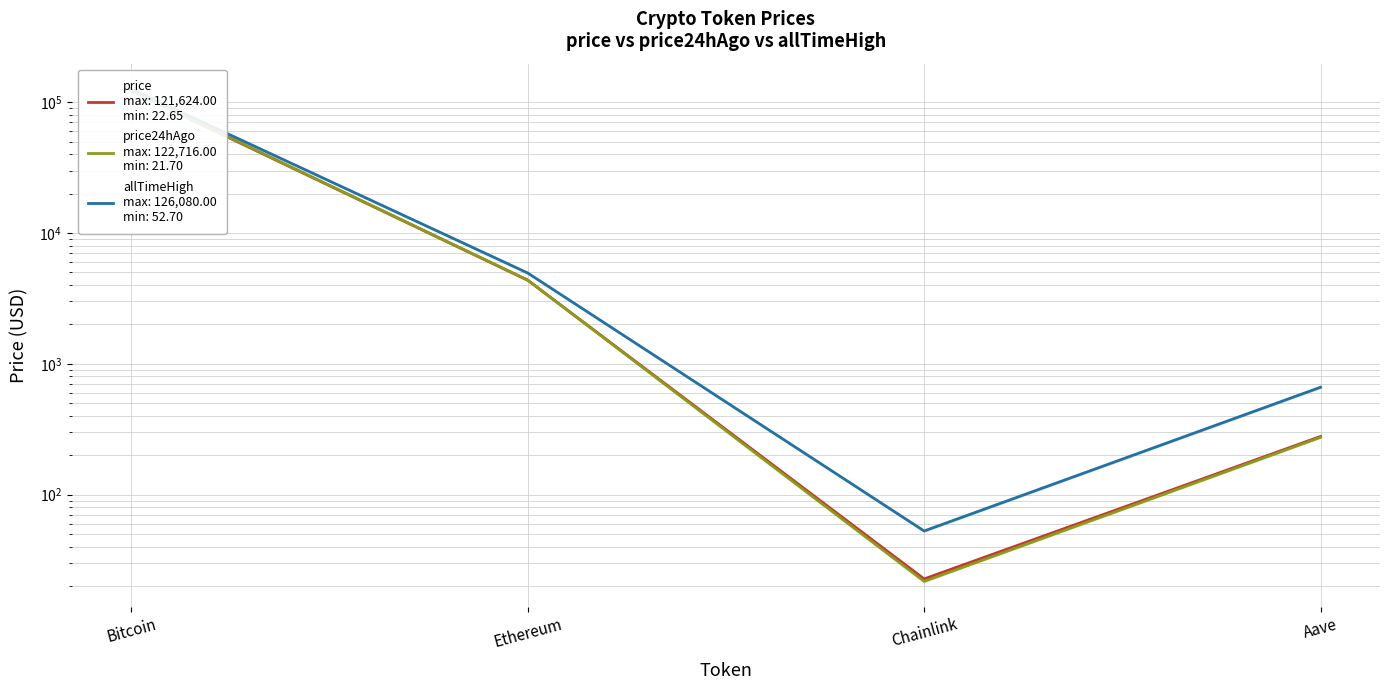

What is the total value across all series at Aave?

1214.2